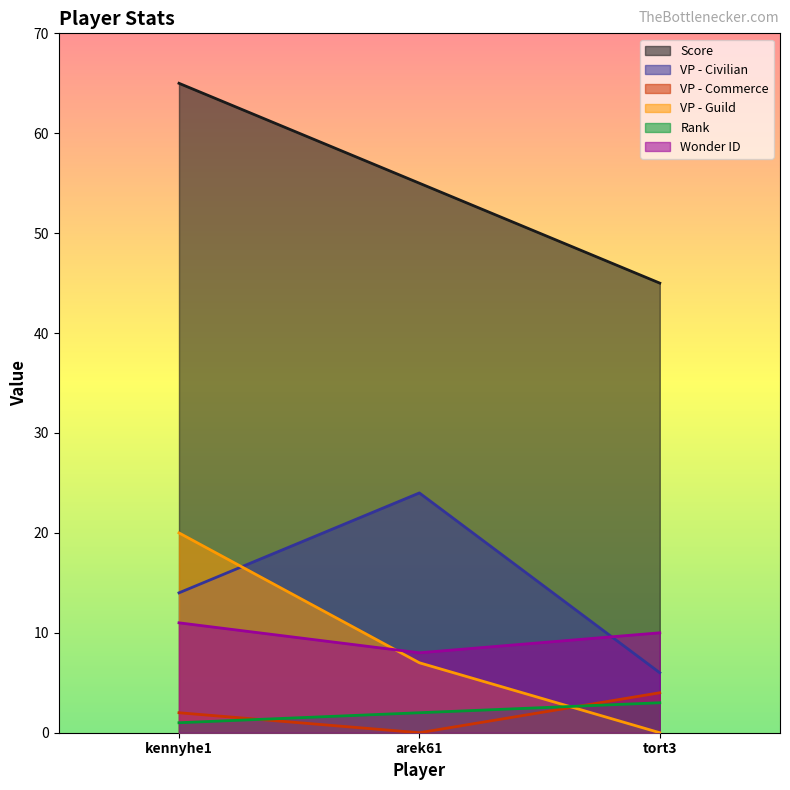

Count the Rank values in the range 1 to 3.

3